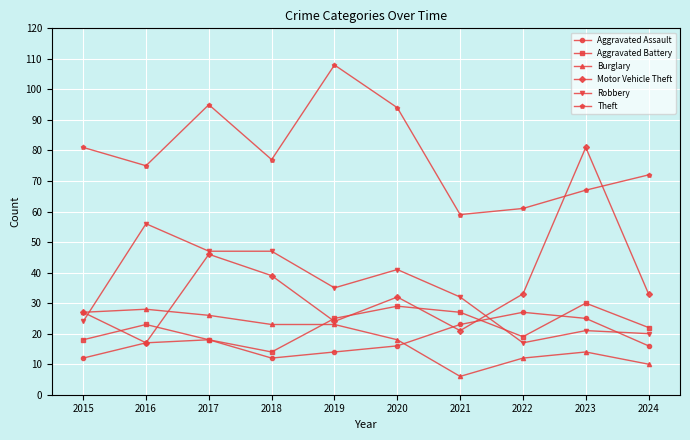

Count the number of data series in this chart.

6